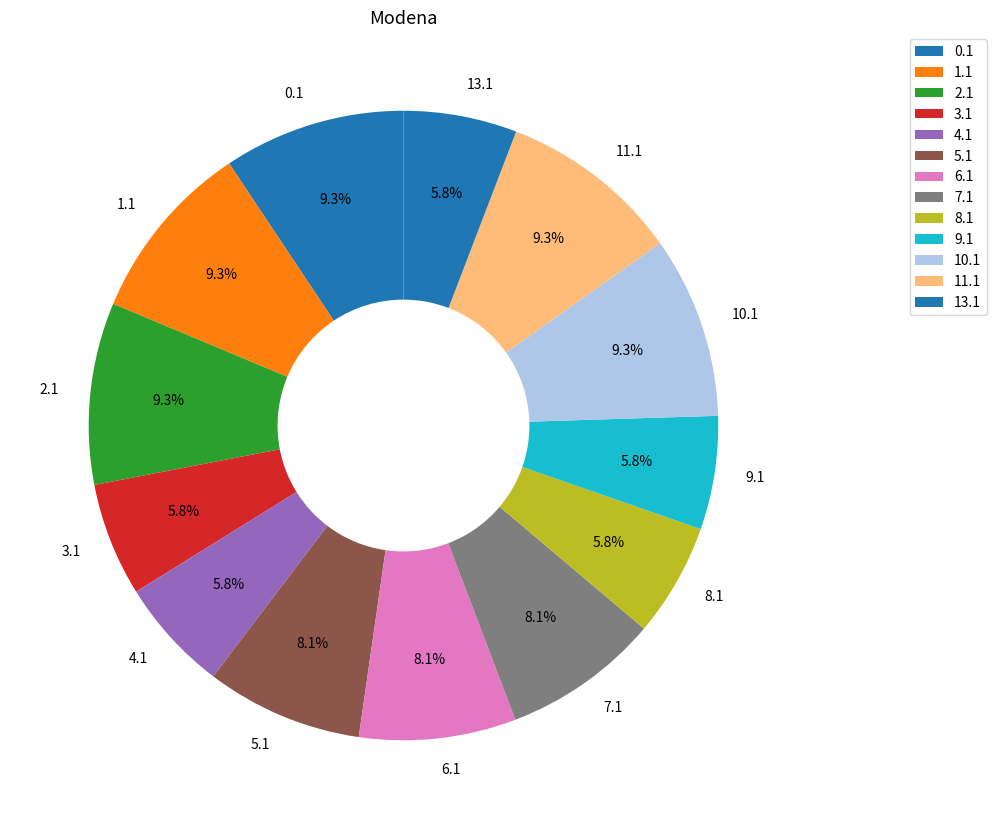

Does any single category account for the majority?

No